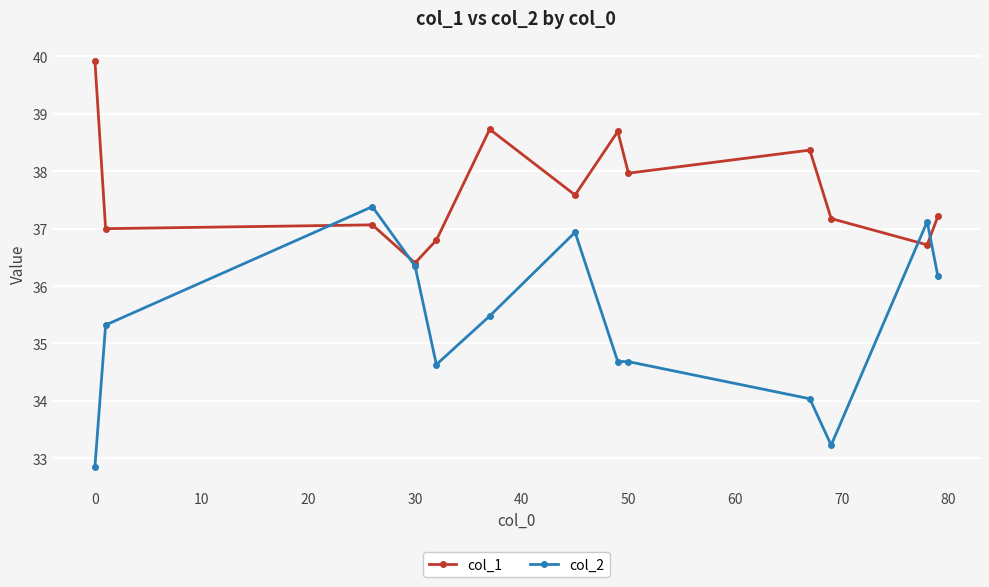

What is the value of the col_1 point at the 6th from the left?

38.7